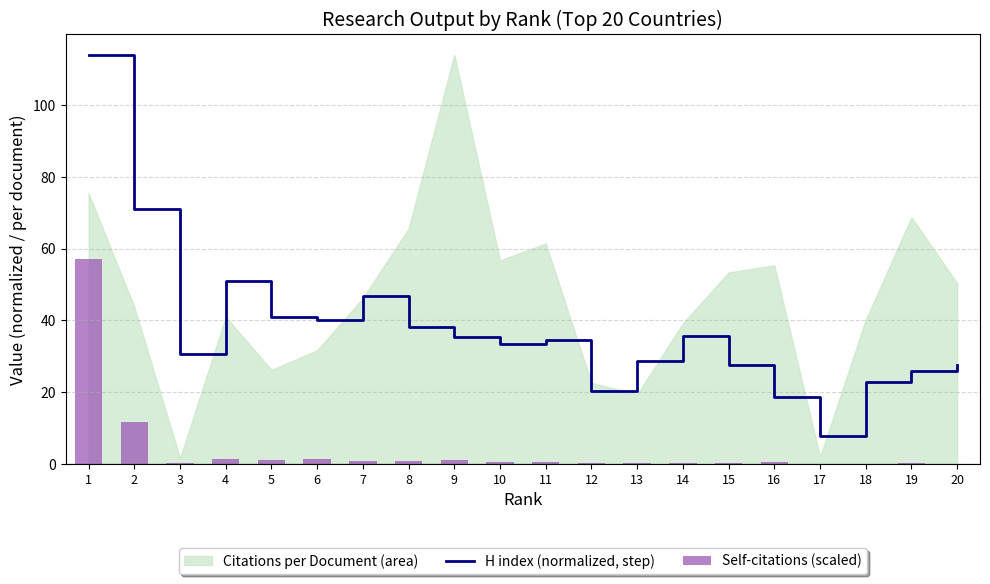

Is it true that H index (normalized, step) equals 11.1 at 19?

False